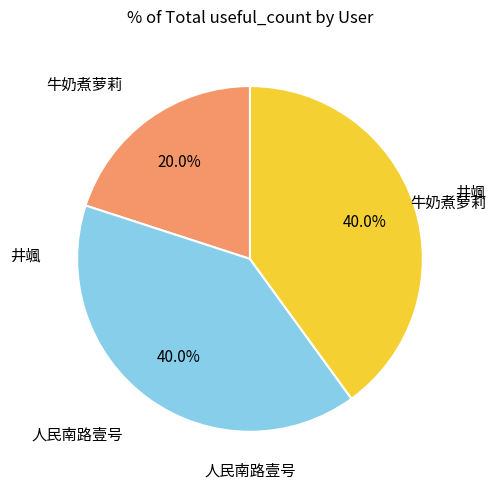

Is there a majority slice in this chart?

No